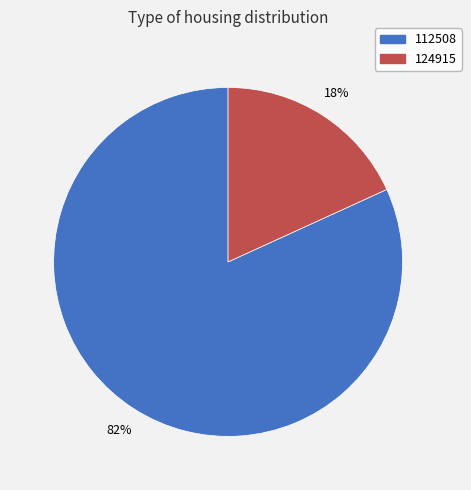

Combined, do 112508 and 124915 account for over 50%?

Yes